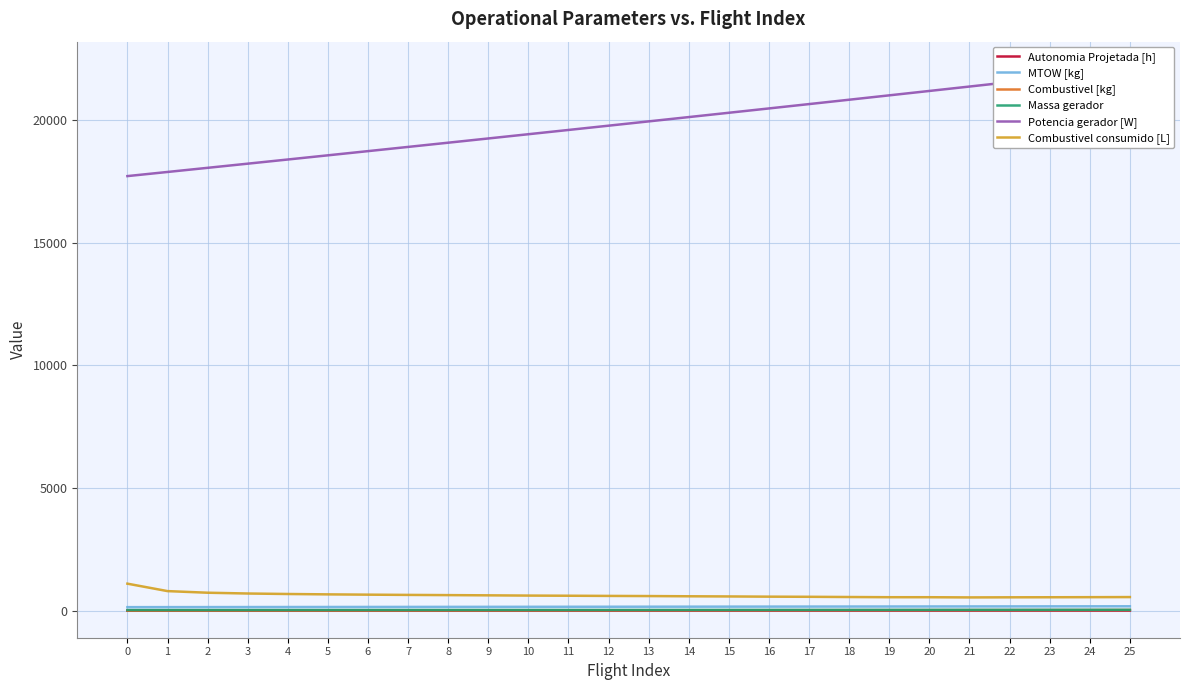

True or false: Autonomia Projetada [h] and Combustivel consumido [L] intersect in this chart.

False